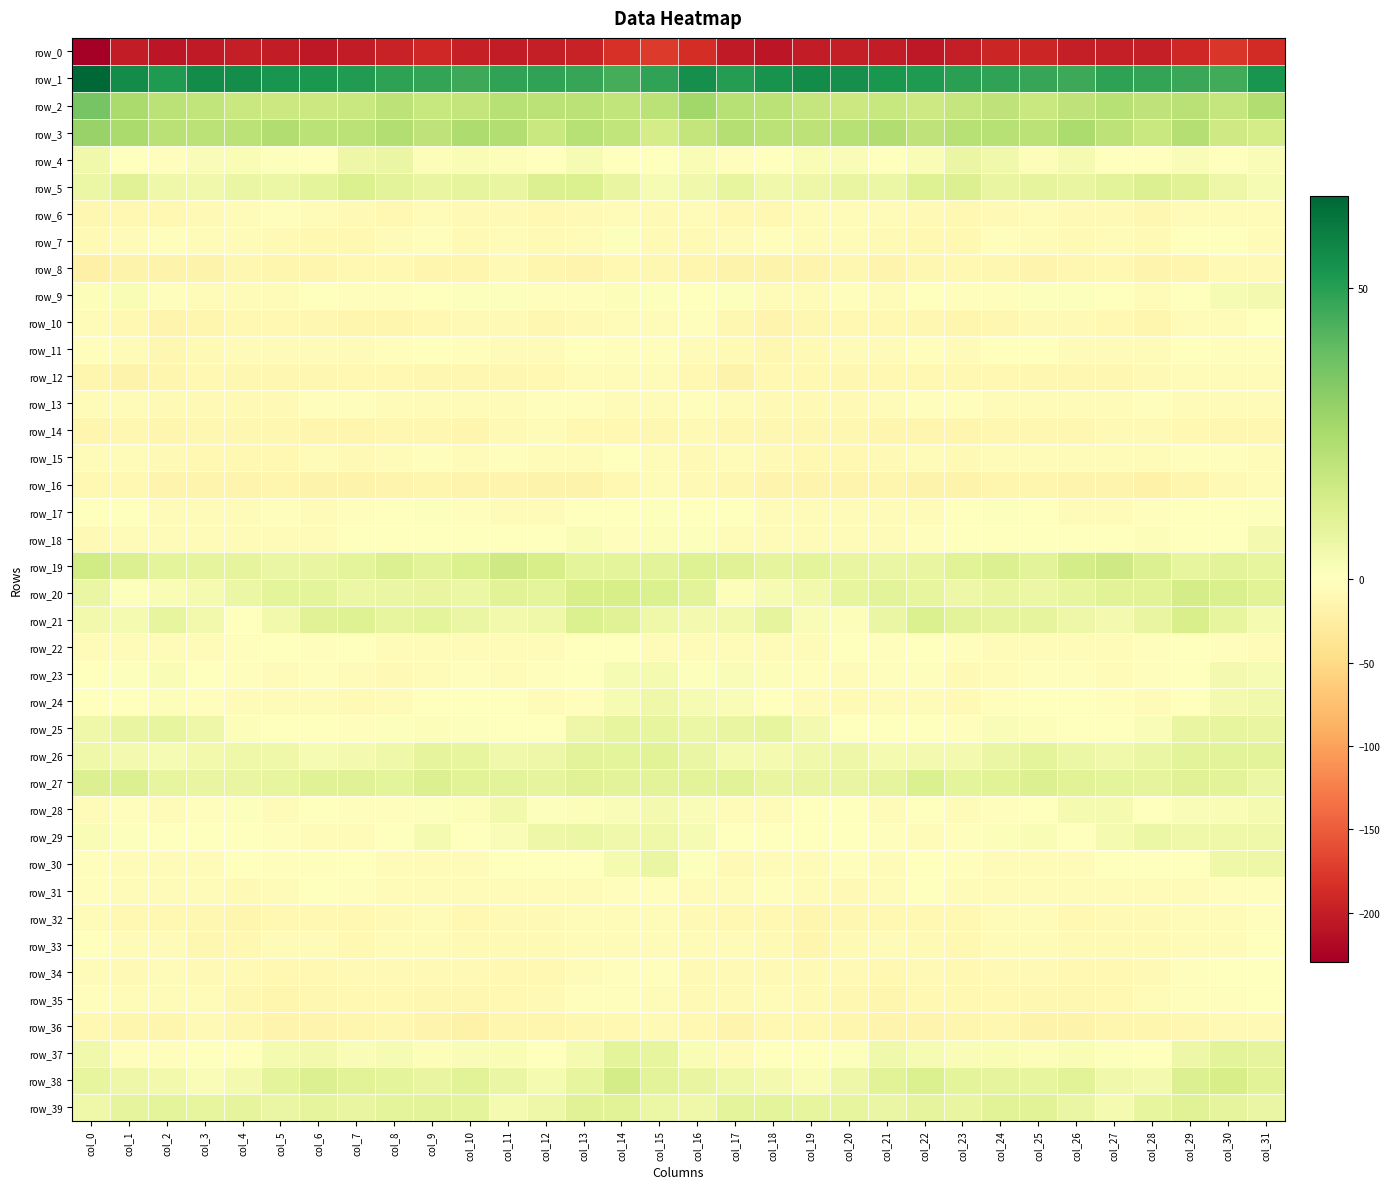

Which category has the highest value in the row_19 series?

col_11